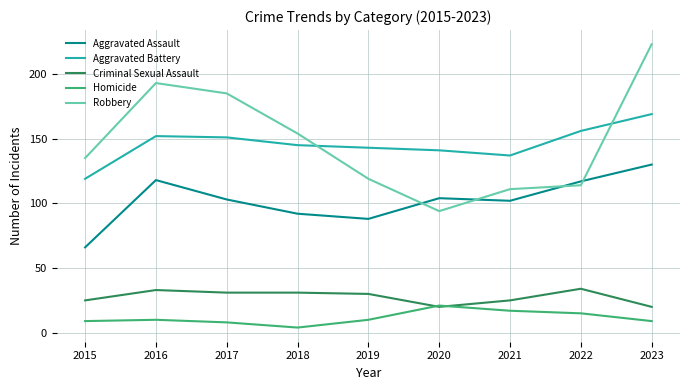

At which category is the sum across all series the highest?

2023